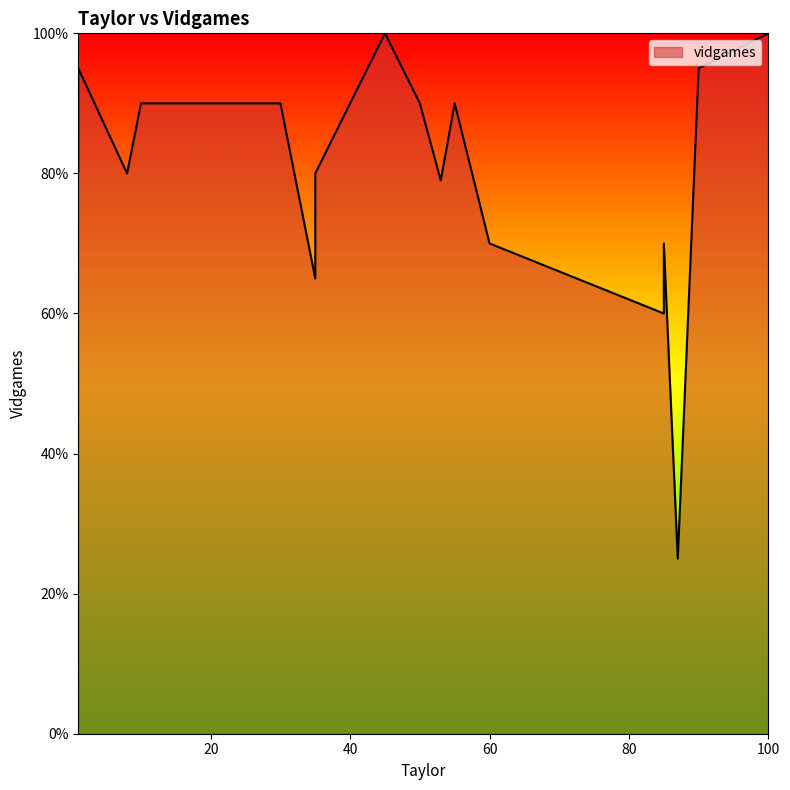

What is the greatest value displayed?

100